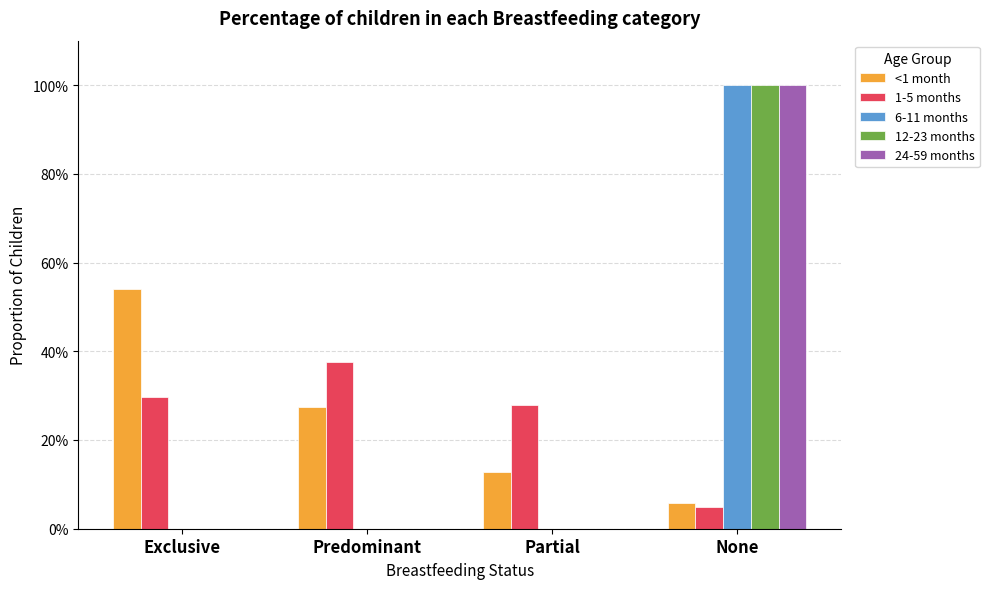

Are the bars grouped side by side (vs. stacked)?

Yes